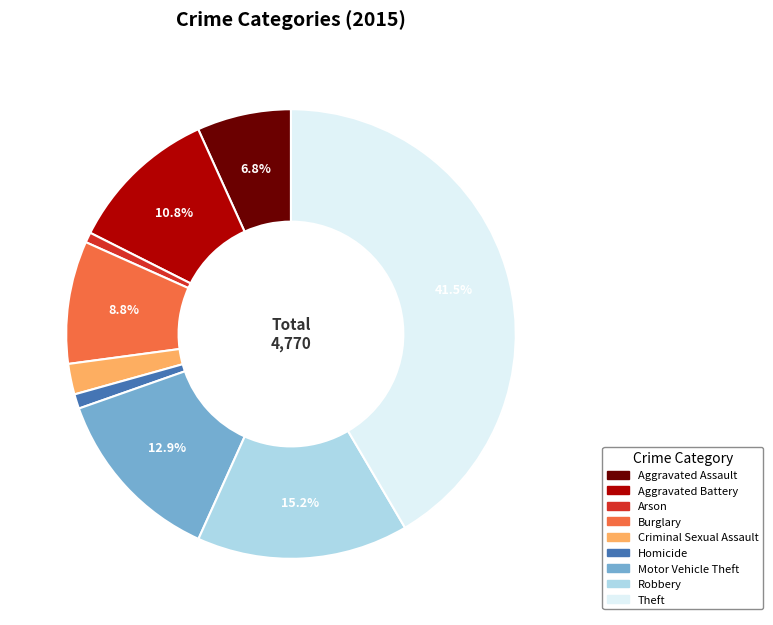

Is Homicide the majority of the pie?

No